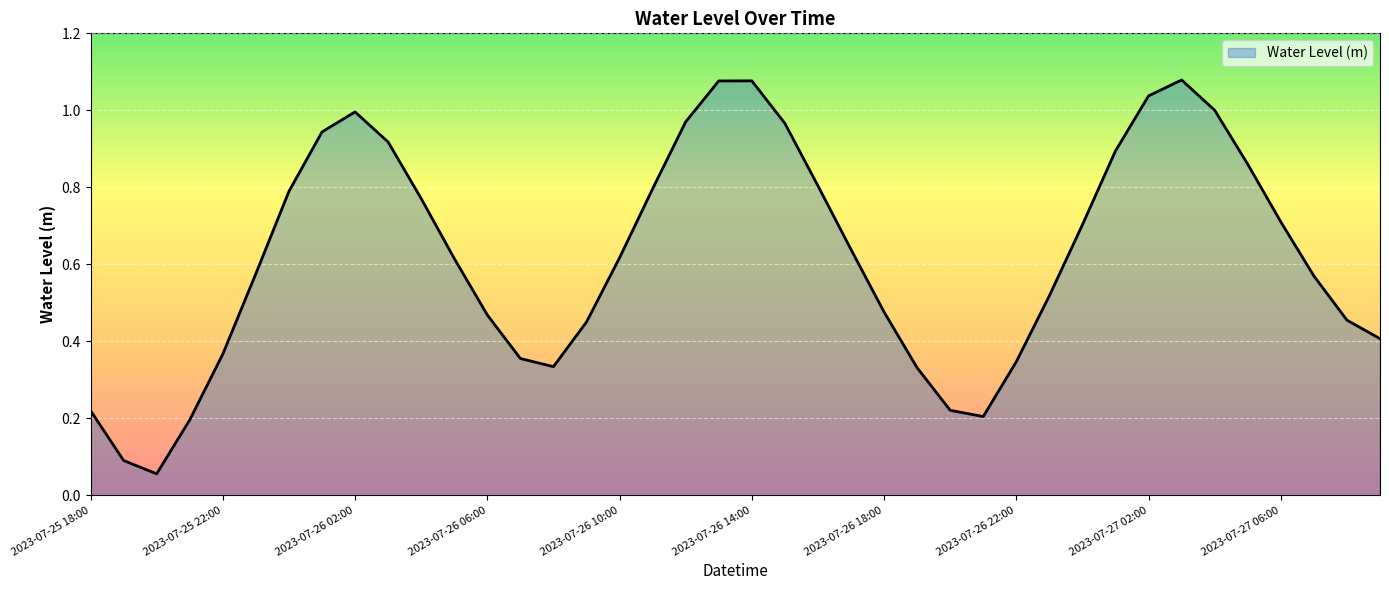

Does the chart display data point markers on the line(s)?

No